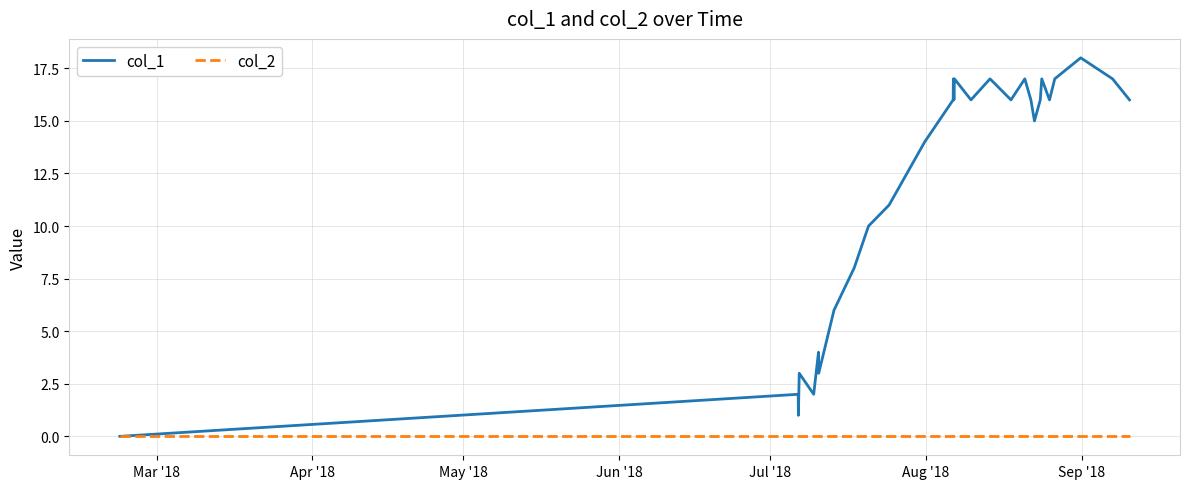

What is the greatest value displayed?

18